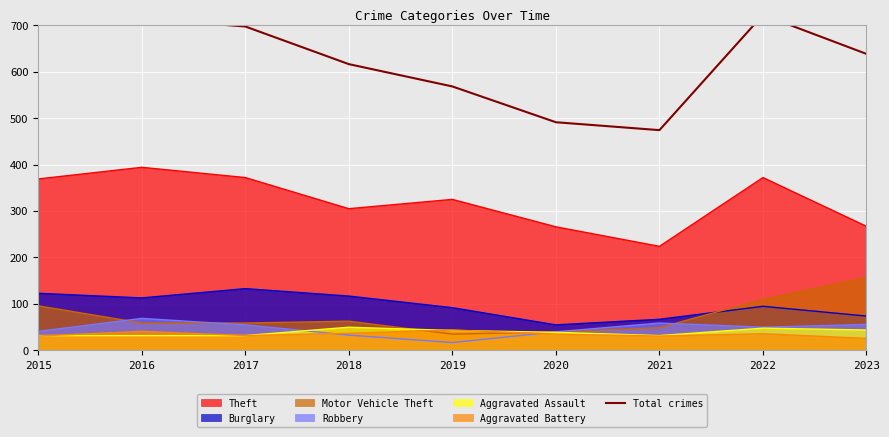

At which label does the data first exceed 638?

2015